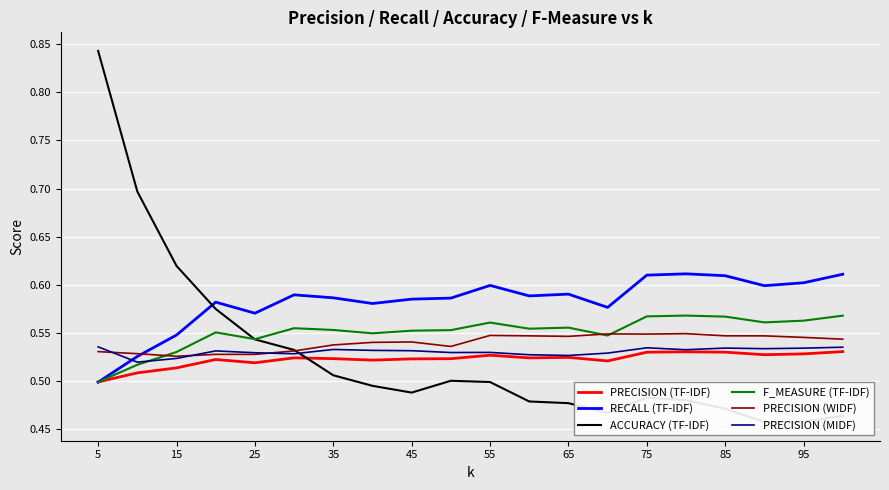

Count the number of data series in this chart.

6